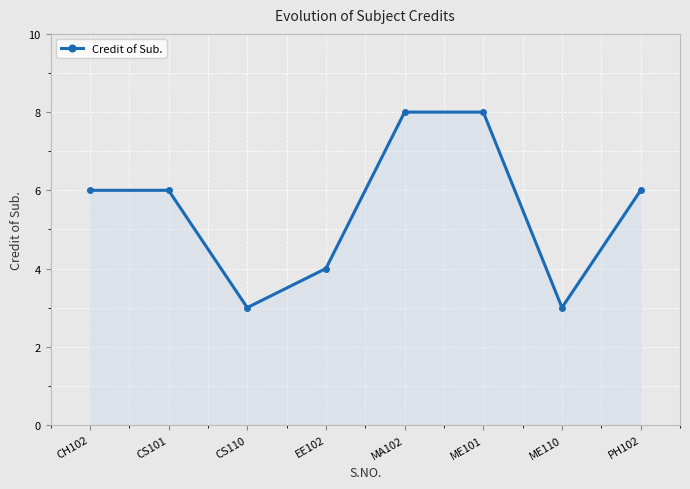

What is the maximum value shown in the chart?

8